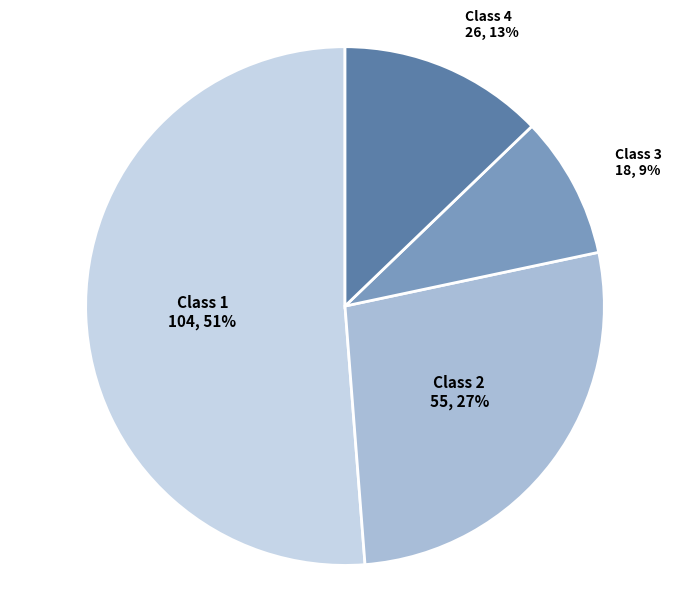

Is there a majority slice in this chart?

Yes